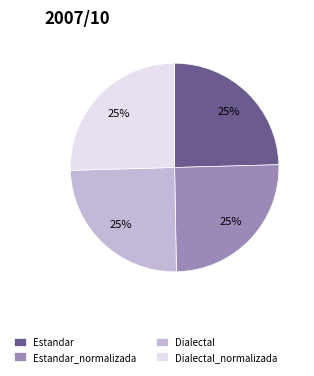

To the nearest percent, what percentage of the pie is Dialectal?

25%